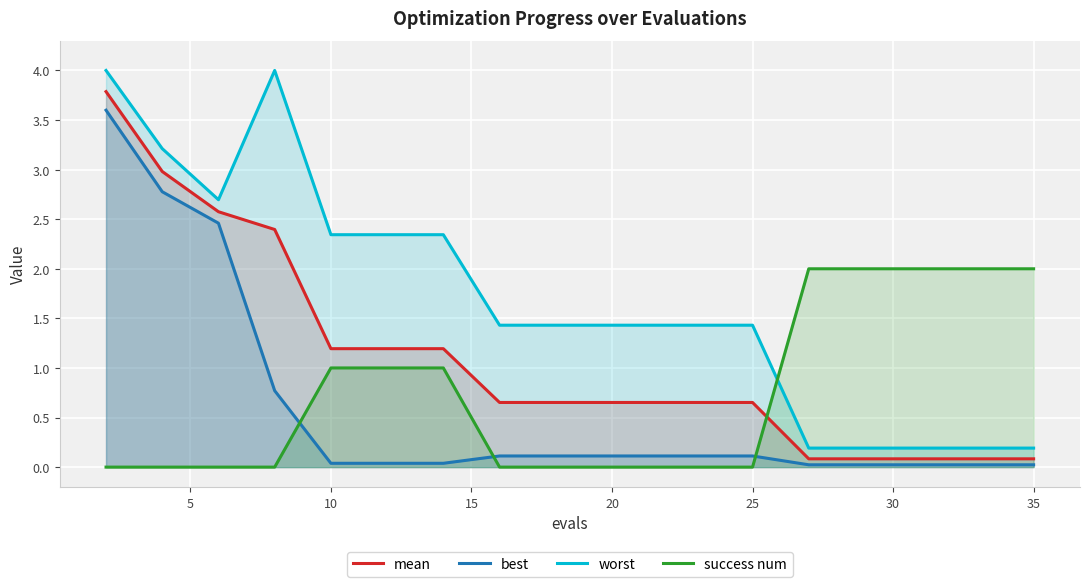

Does the chart display data point markers on the line(s)?

No